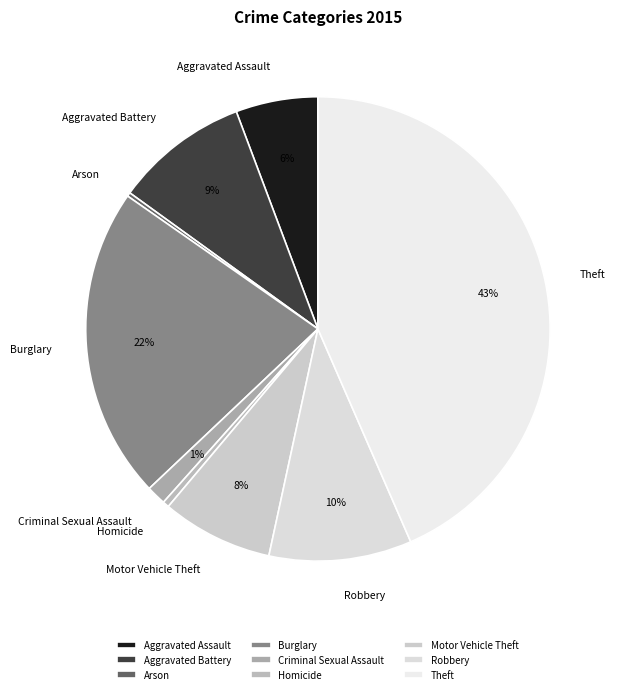

To the nearest percent, what percentage of the pie is Aggravated Battery?

9%